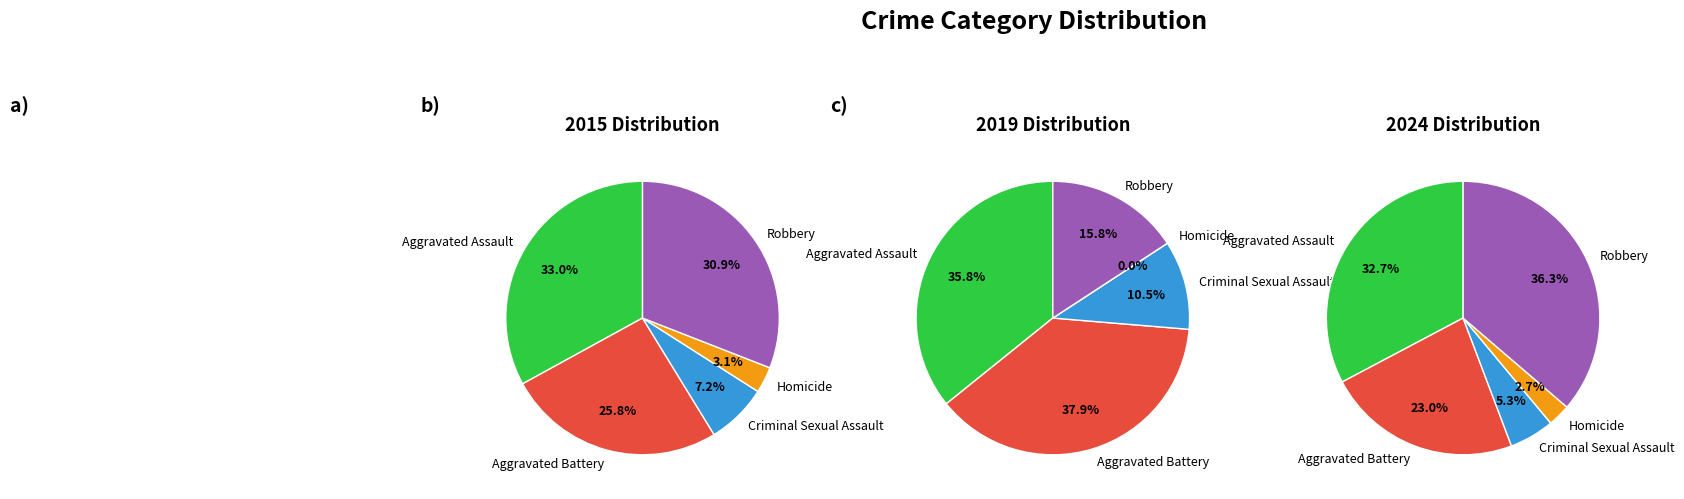

How many slices are in this pie chart?

5